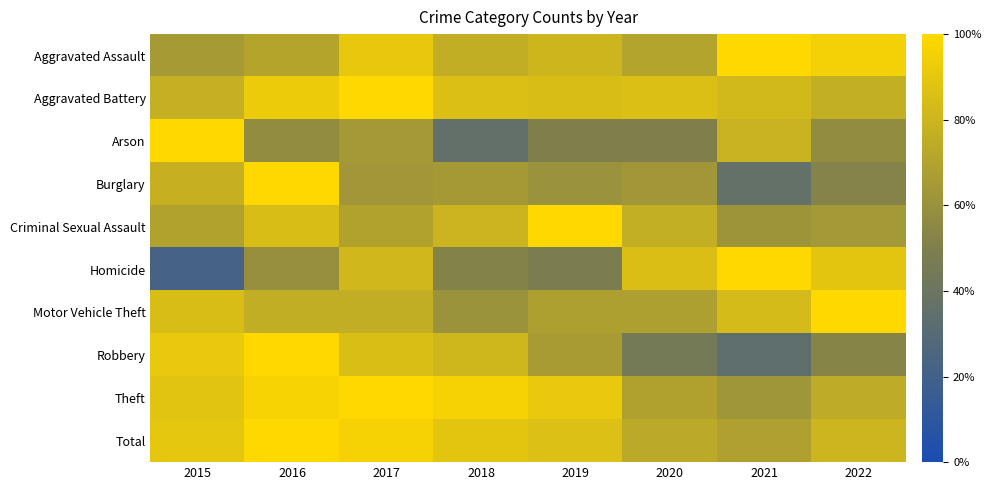

Which series has the largest range (max minus min)?

Homicide